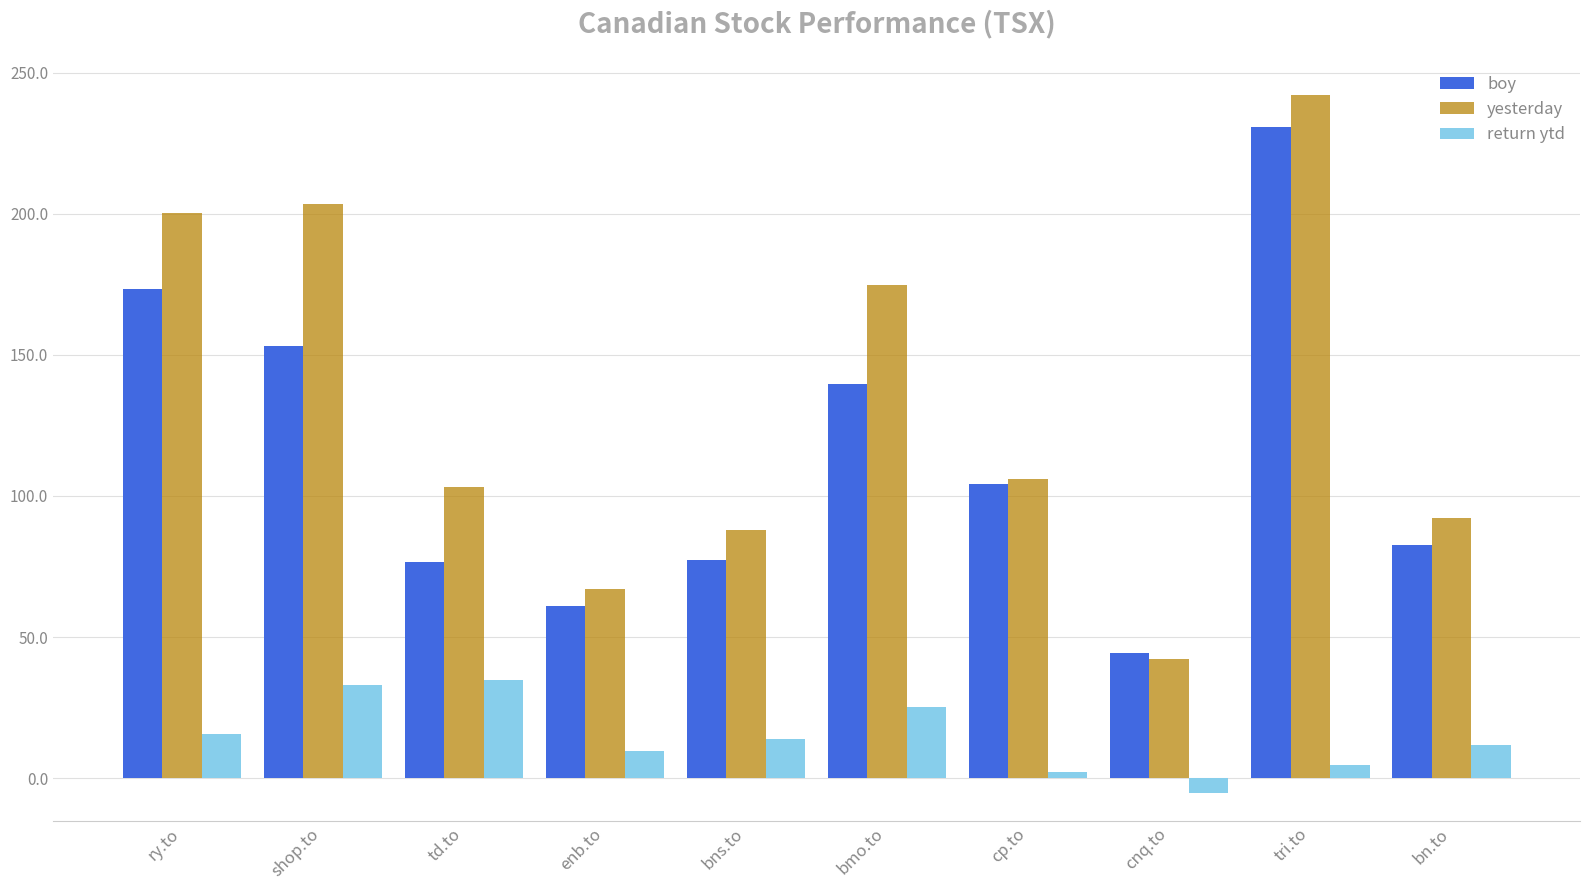

What is the difference between the second highest and minimum values in the boy series?

128.9